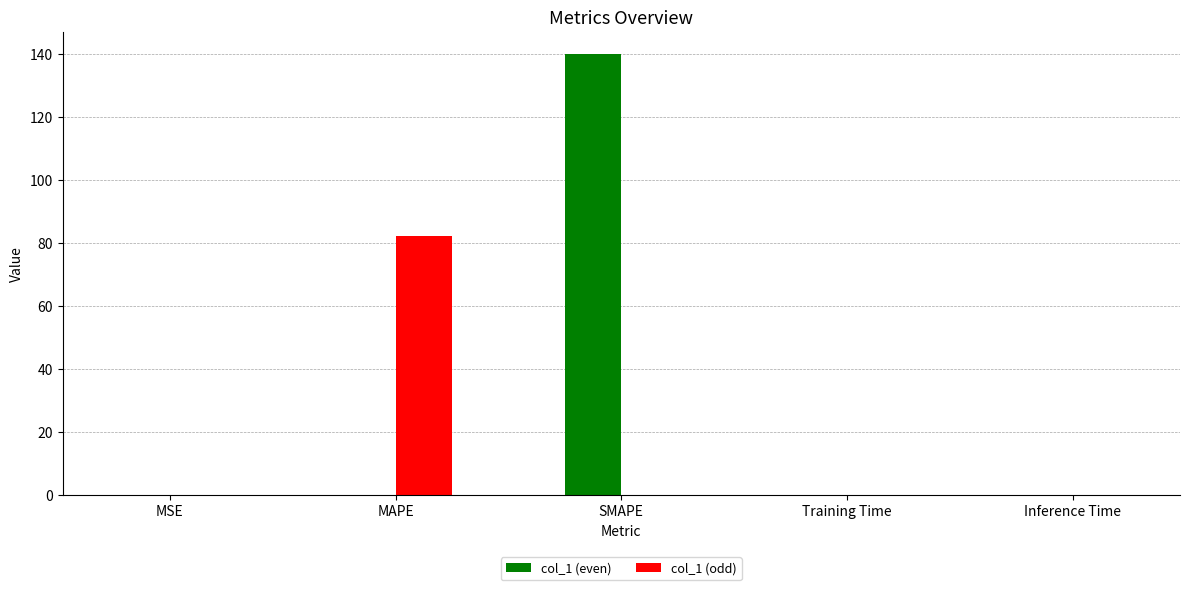

What is the difference between the col_1 (even) values at SMAPE and Inference Time?

139.9